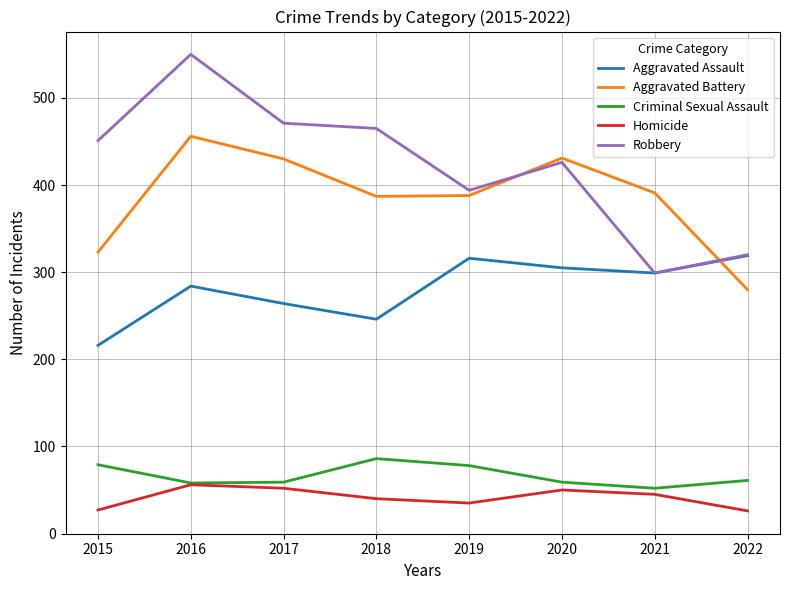

Does the chart have visible grid lines?

Yes